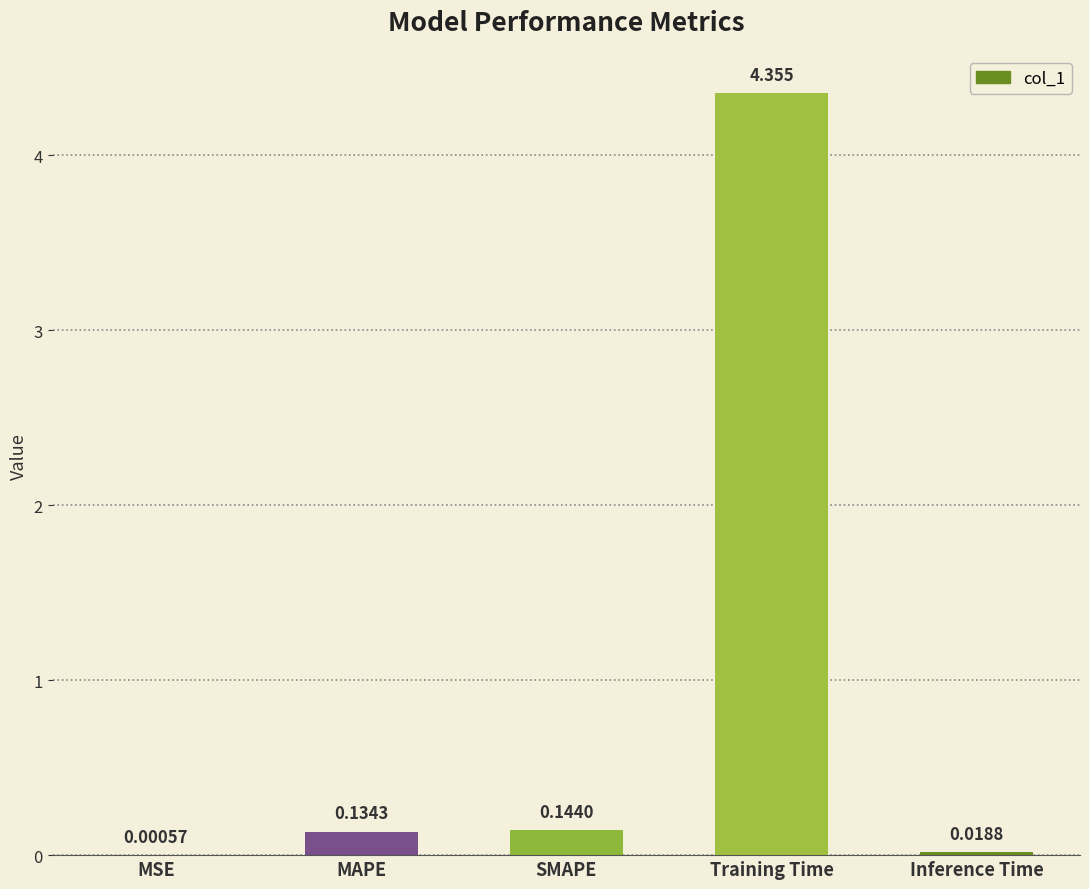

Between Training Time and MAPE, which is larger?

Training Time